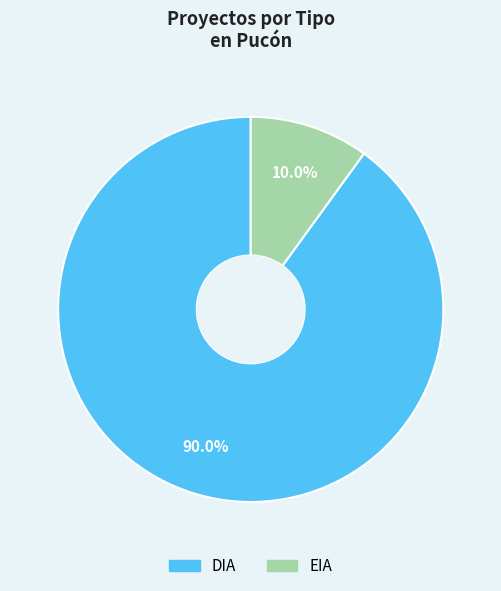

What is the total percentage of DIA and EIA?

100.0%